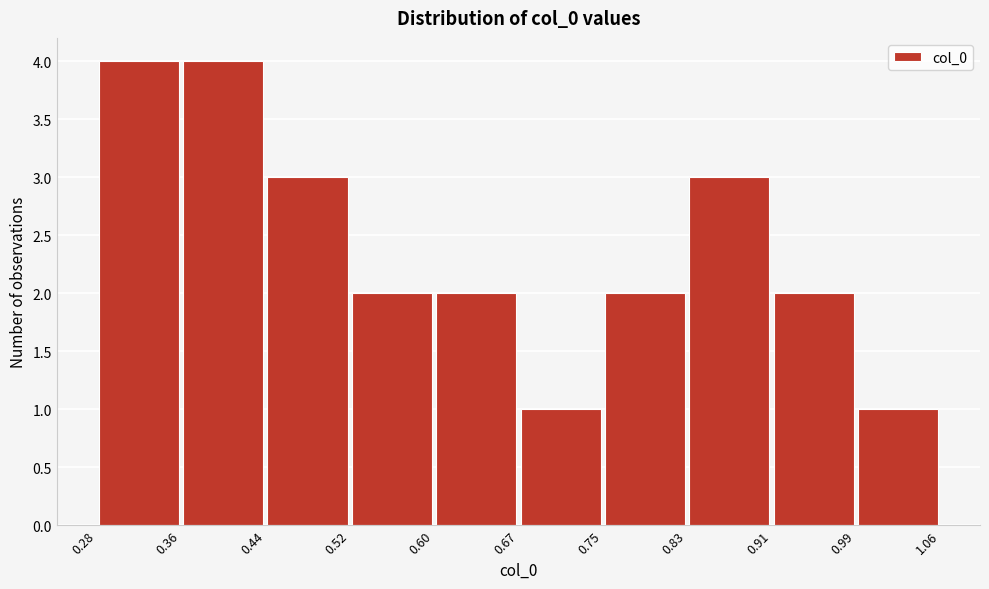

Reading left to right, transcribe this chart: for each bar, give the range it covers on the x-axis and its height. The values are not printed on the chart, so give them approximately, as read against the axis.

0.28 to 0.36: 4
0.36 to 0.44: 4
0.44 to 0.52: 3
0.52 to 0.60: 2
0.60 to 0.67: 2
0.67 to 0.75: 1
0.75 to 0.83: 2
0.83 to 0.91: 3
0.91 to 0.99: 2
0.99 to 1.06: 1